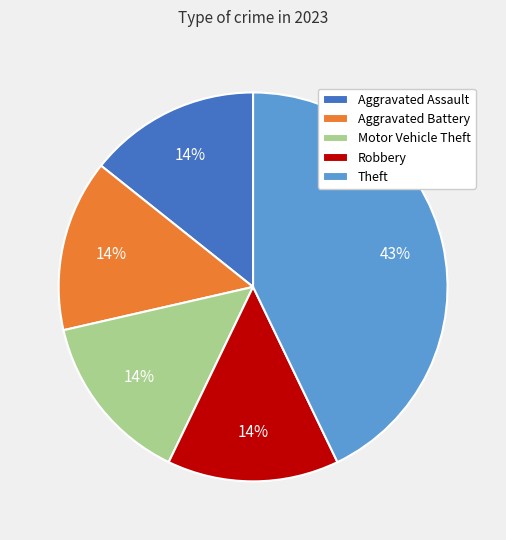

What is the largest slice in the pie chart?

Theft